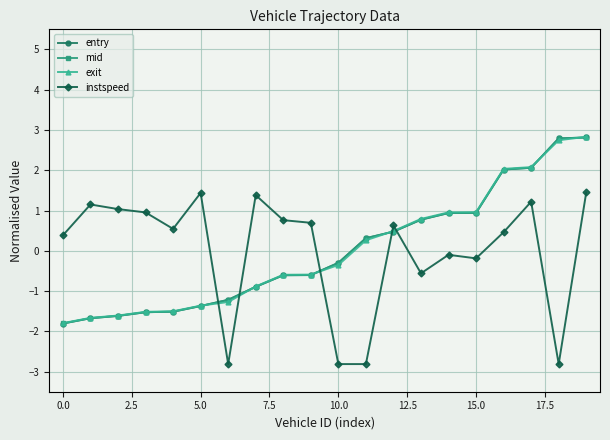

How many lines are shown in the chart?

4